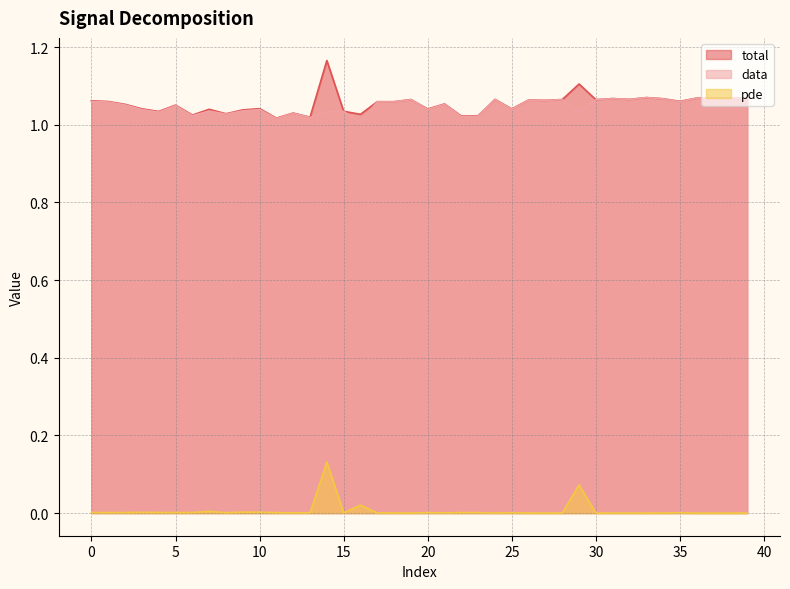

Which category has the highest value across all series?

14